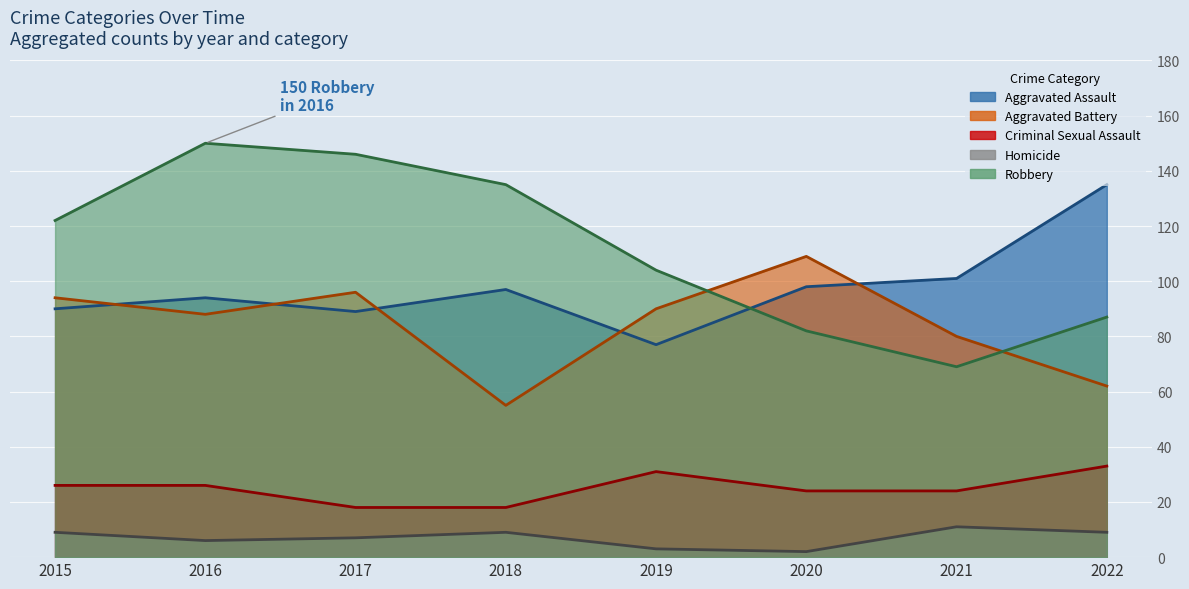

How many lines are shown in the chart?

5